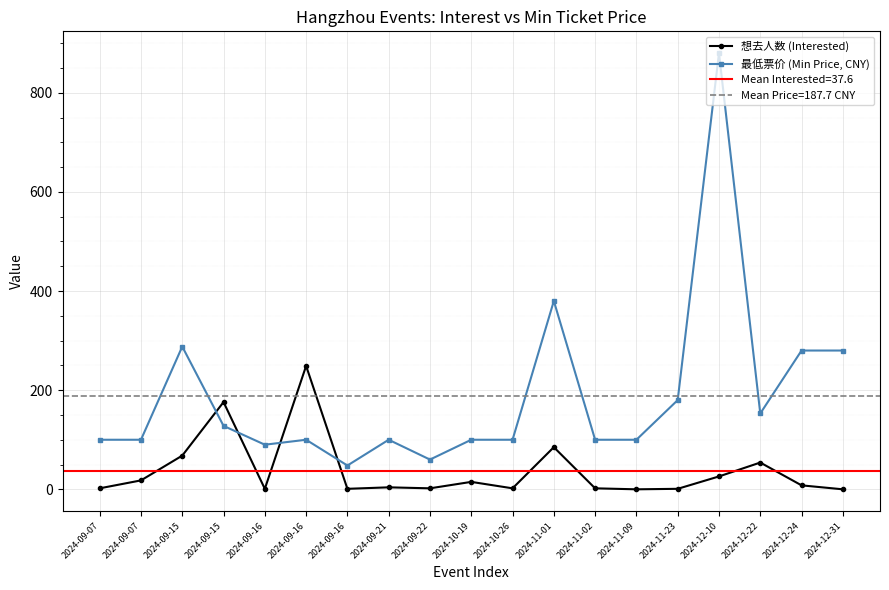

What is the label of the 16th point from the left?

2024-12-10